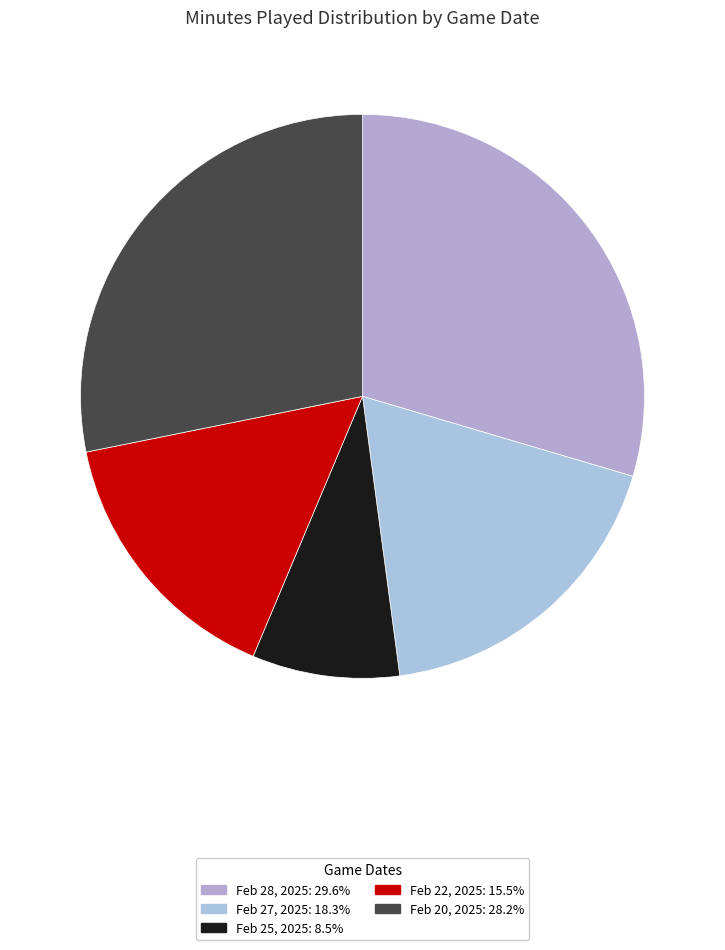

True or false: Feb 28, 2025 accounts for 30% of the total.

True